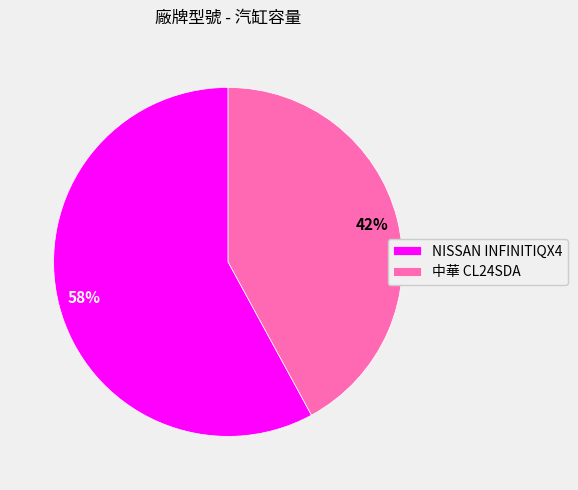

Between 中華 CL24SDA and NISSAN INFINITIQX4, which is larger?

NISSAN INFINITIQX4